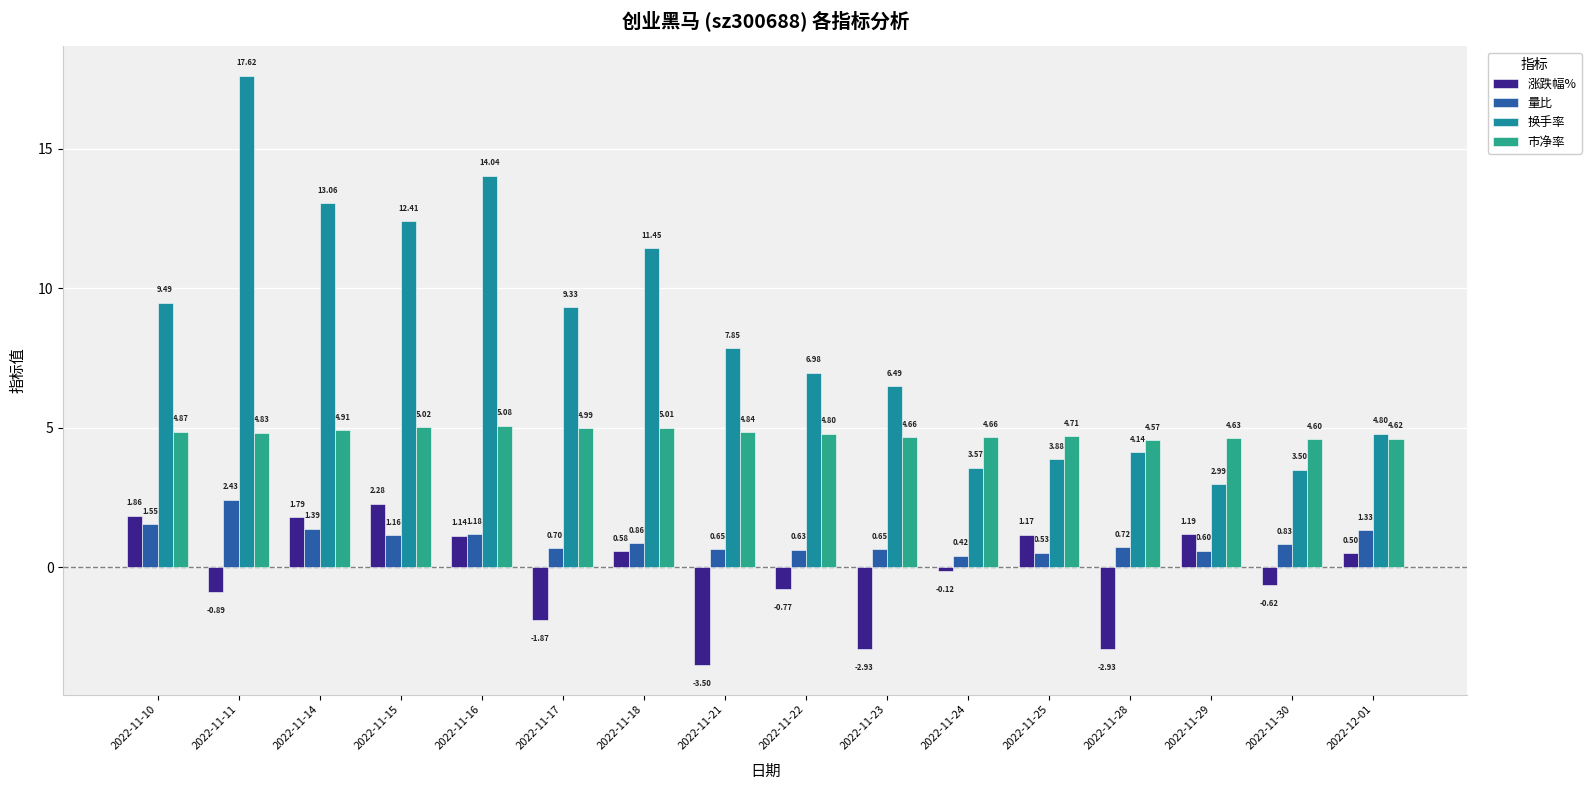

What position from the right is 2022-11-18?

10